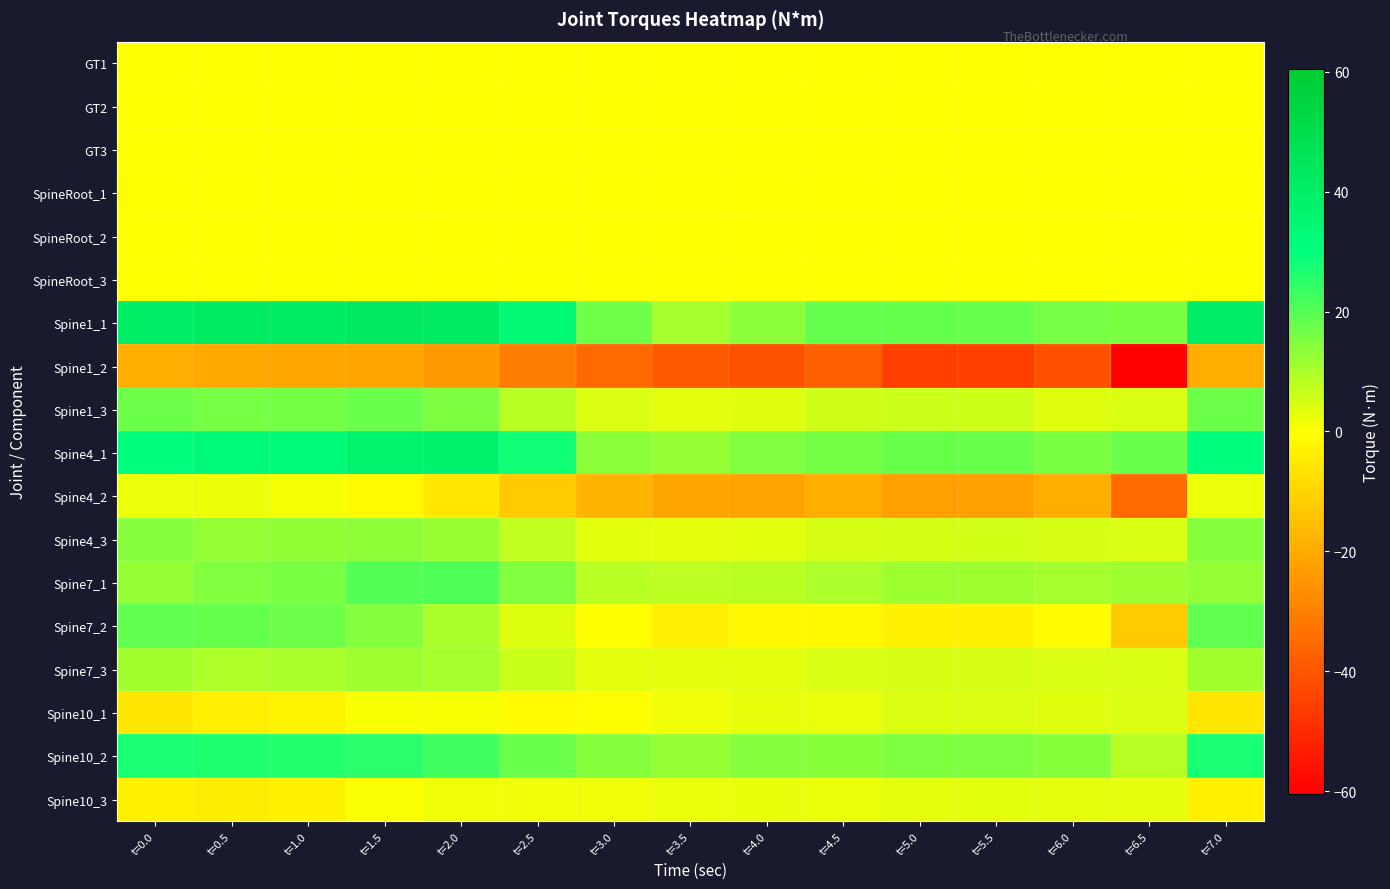

Which series has the widest spread of values?

Spine1_2